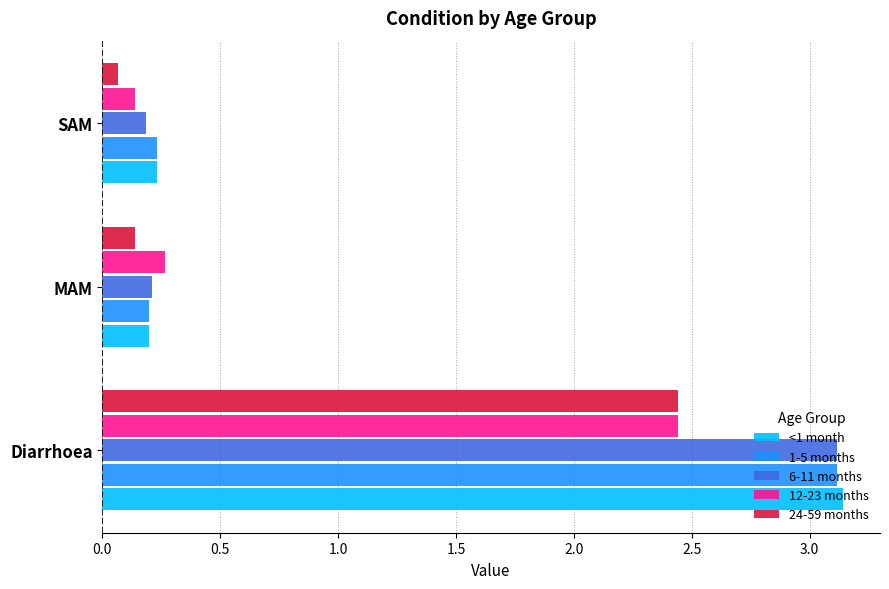

List the labels in order of <1 month value, smallest first.

MAM, SAM, Diarrhoea